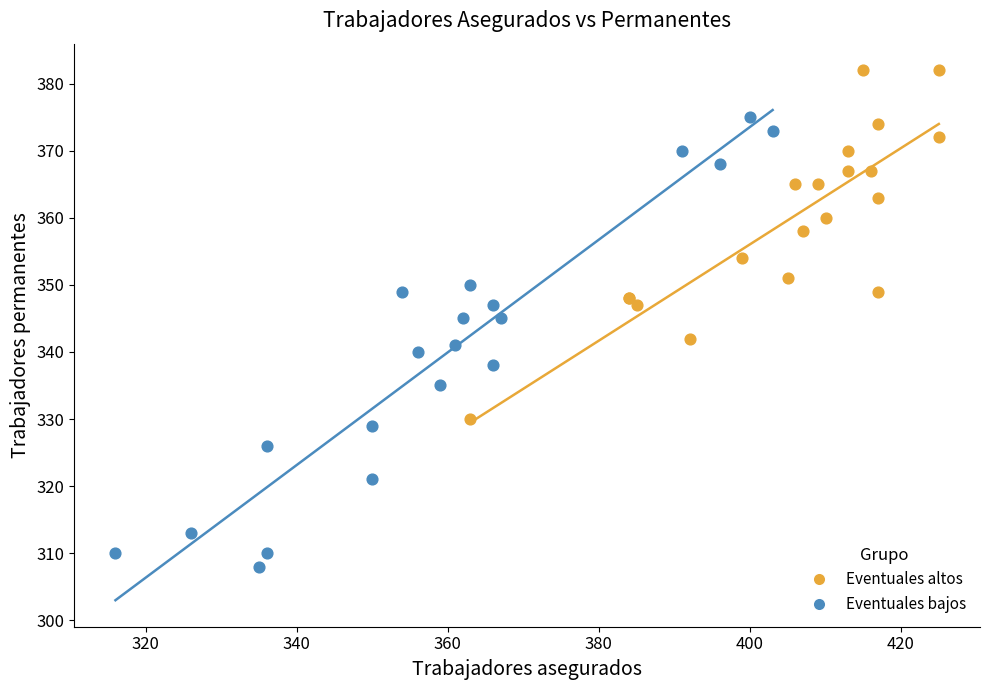

Which series contains the lowest Y value?

Eventuales bajos